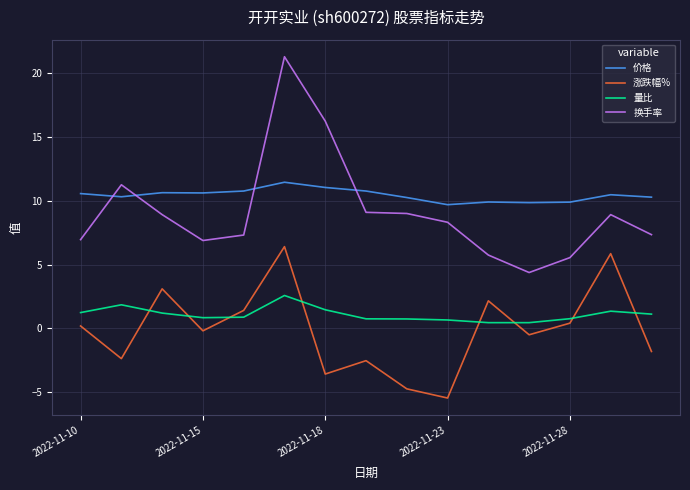

What is the maximum value for 价格?

11.5